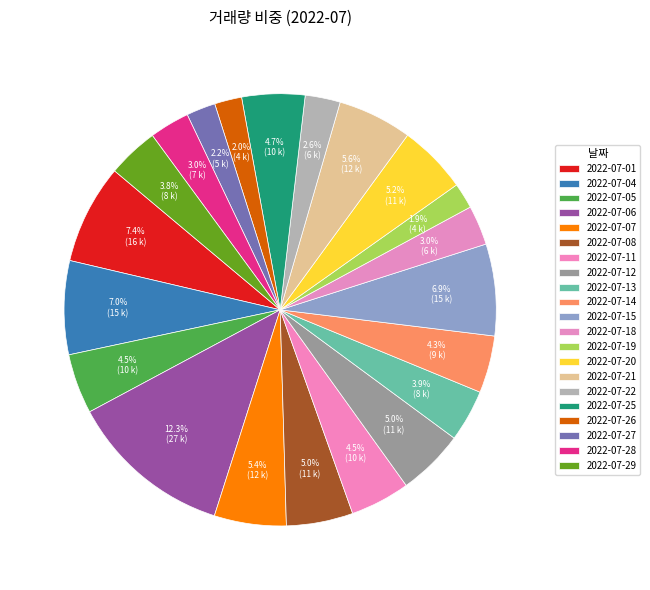

How many segments does this pie chart have?

21